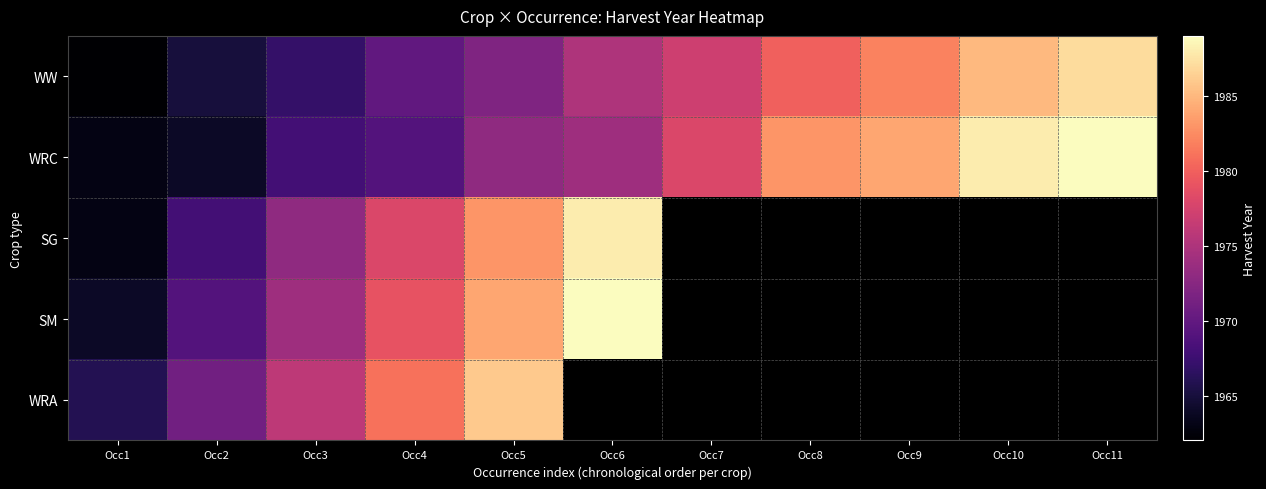

At which category is the sum across all series the highest?

Occ5